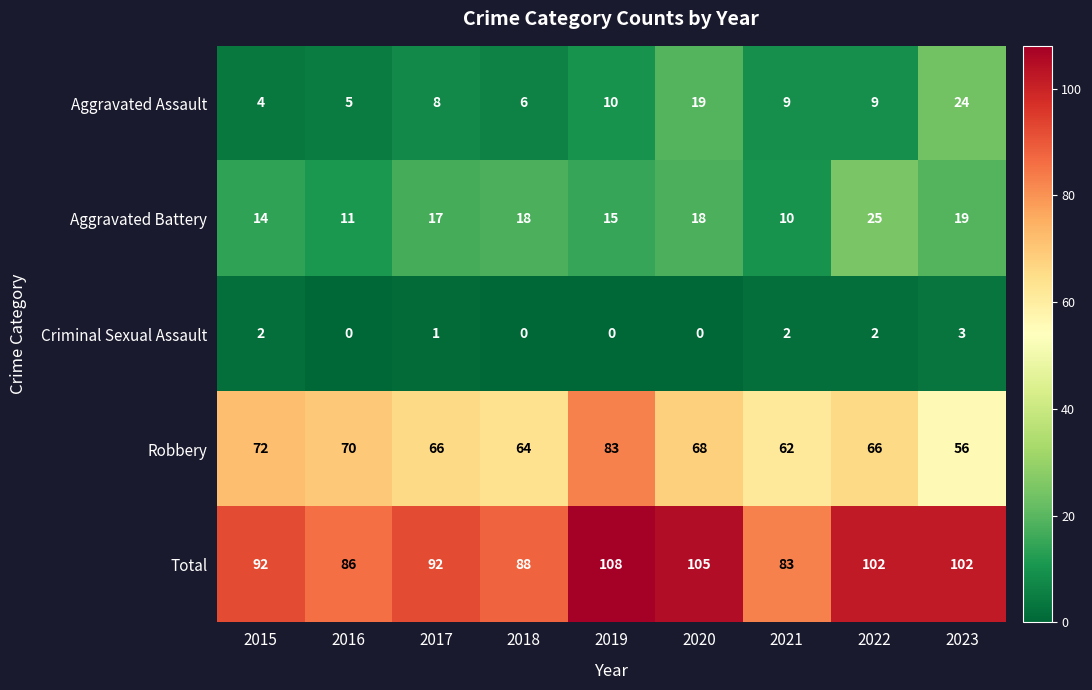

At which label does Total reach its peak?

2019